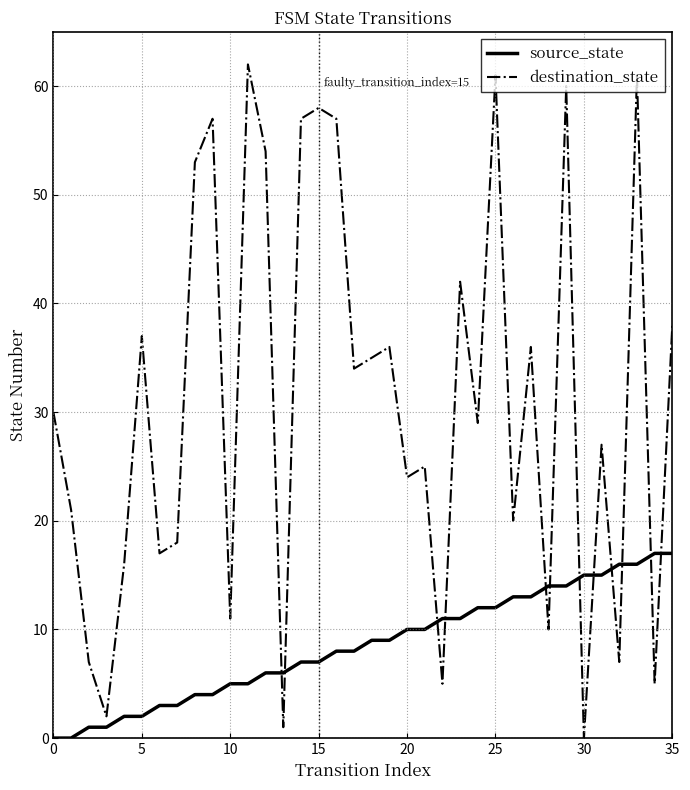

Which series has the widest spread of values?

destination_state